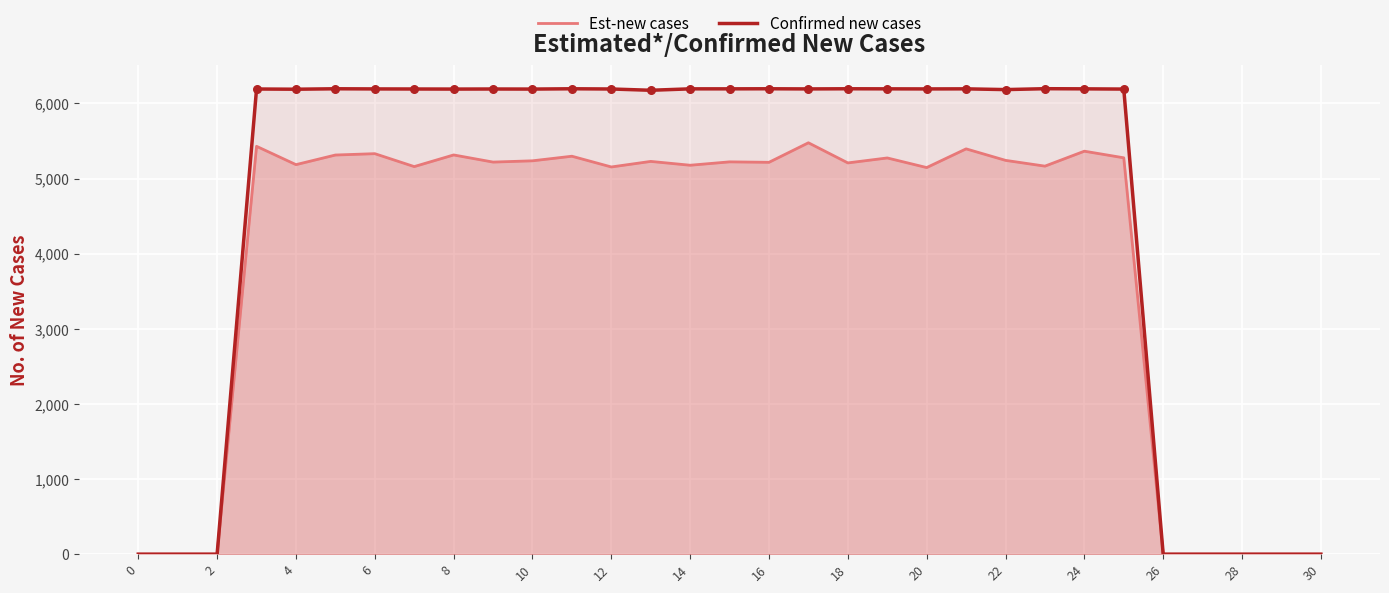

At how many categories does at least one series exceed 4677?

23